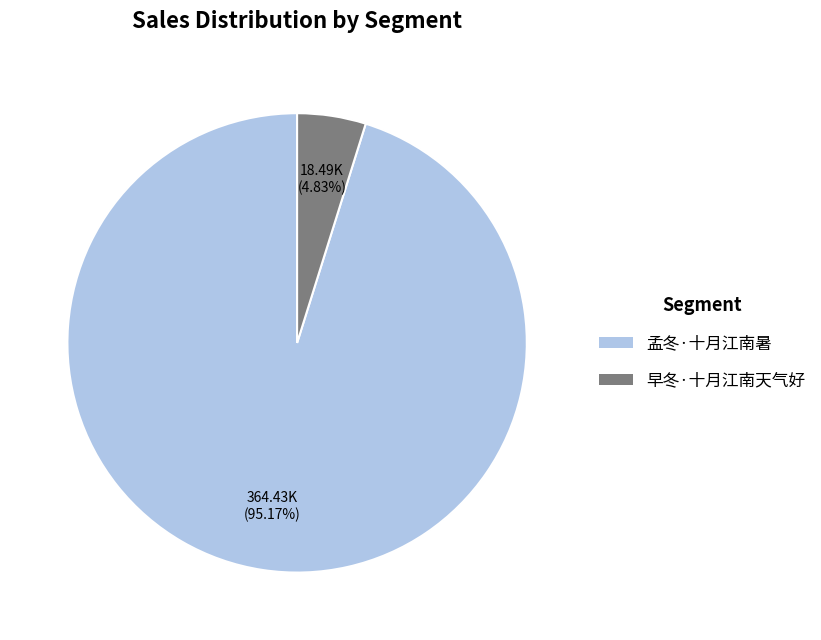

Is it true that 孟冬·十月江南暑 is 95% of the pie?

True